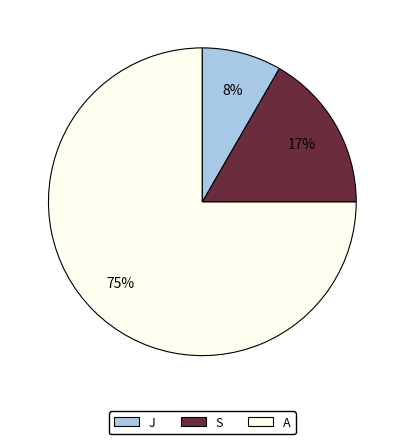

Is there any slice that represents more than half of the pie?

Yes